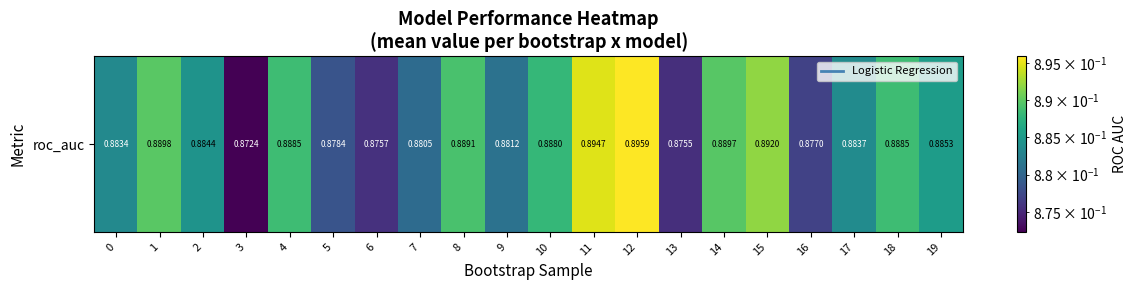

True or false: the data shows 1.5 at 16.

False